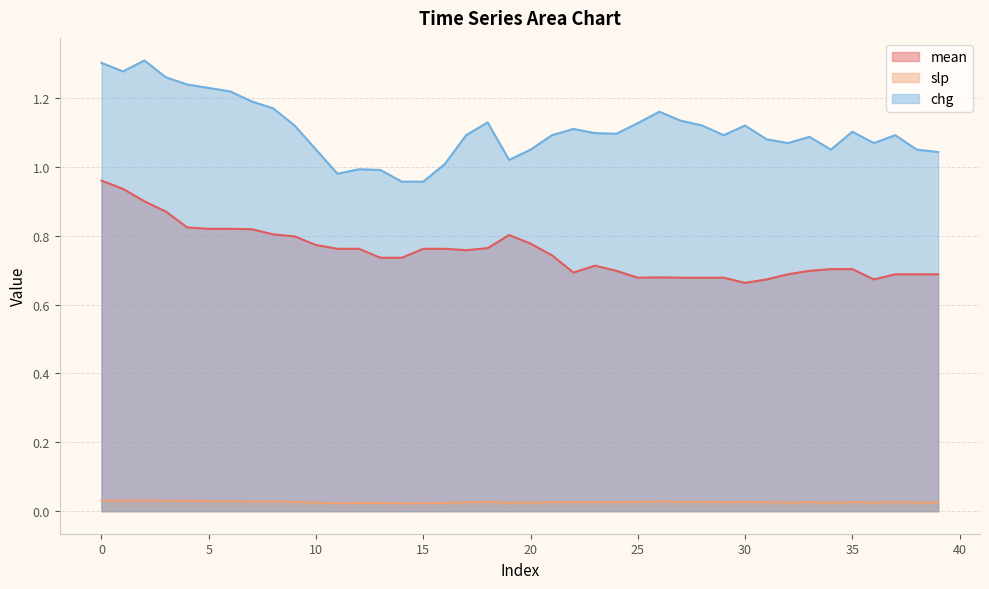

Which category has the lowest value across all series?

11